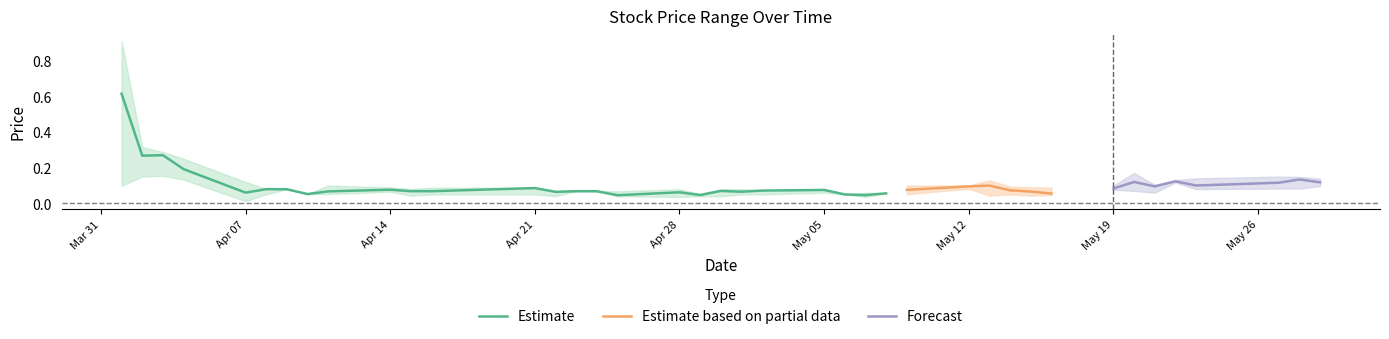

True or false: close has a value of 0.1 at 20250501.

True